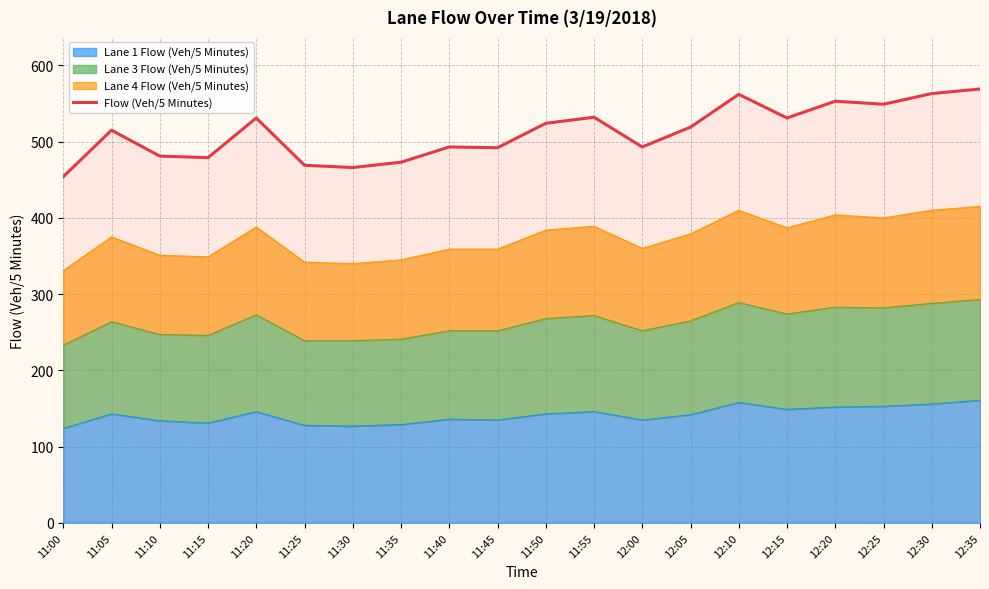

What is the change in value from 11:10 to 12:20?

+72